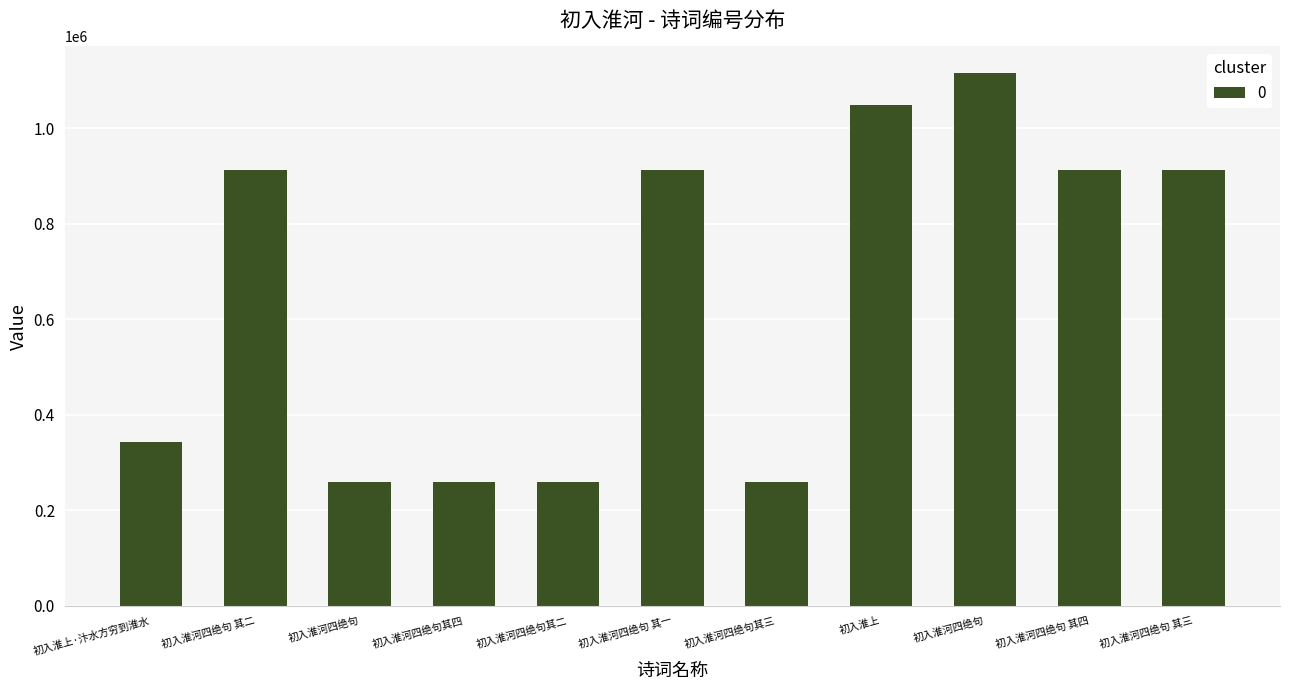

The chart shows a value of 260293 at 初入淮河四绝句. True or false?

True